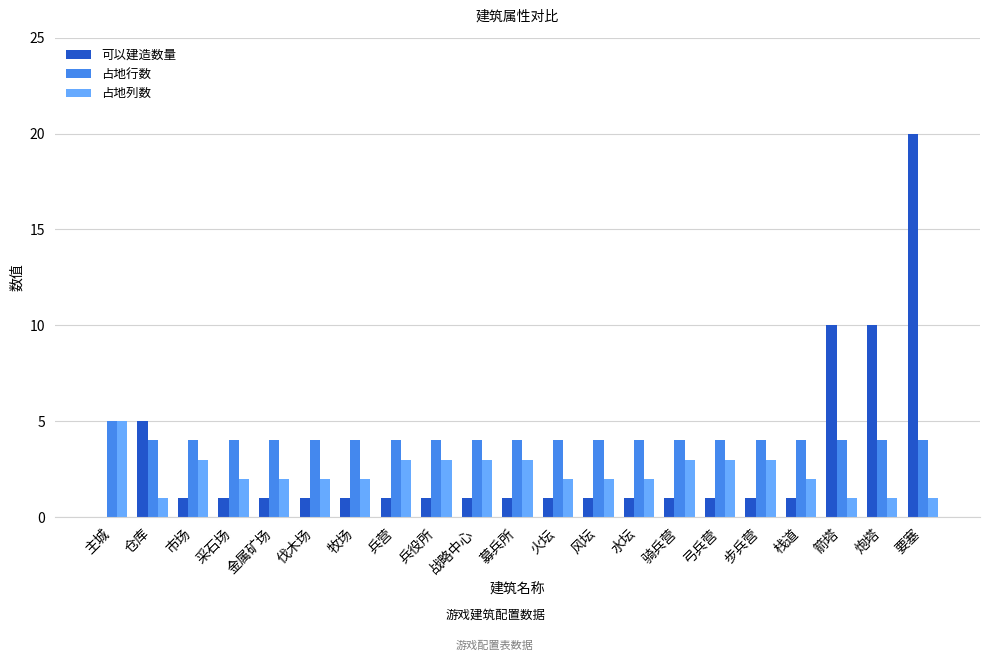

How many distinct data groups are displayed?

3